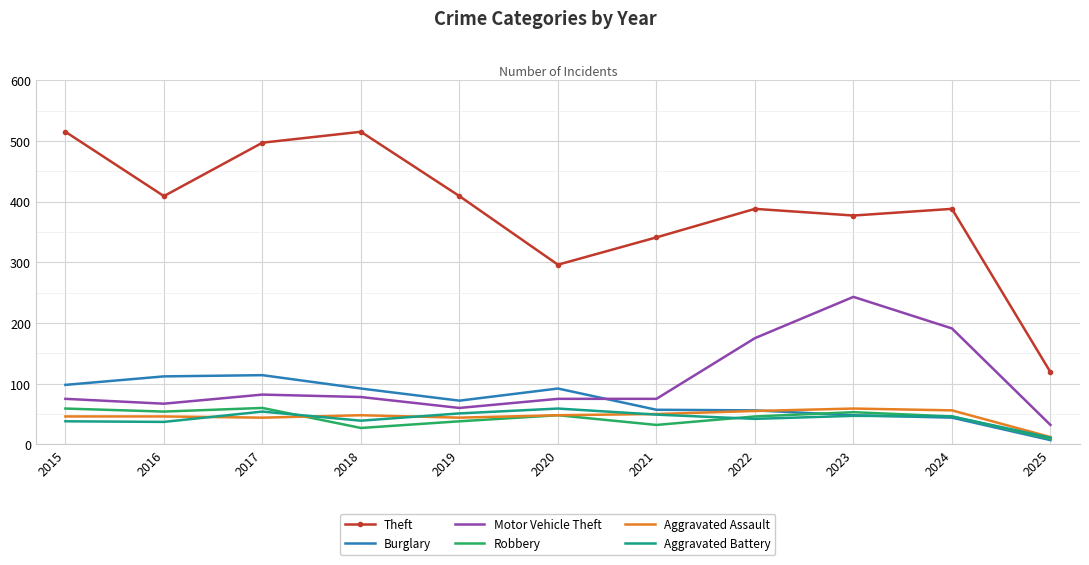

What is the spread (max minus min) of values at 2019?

371